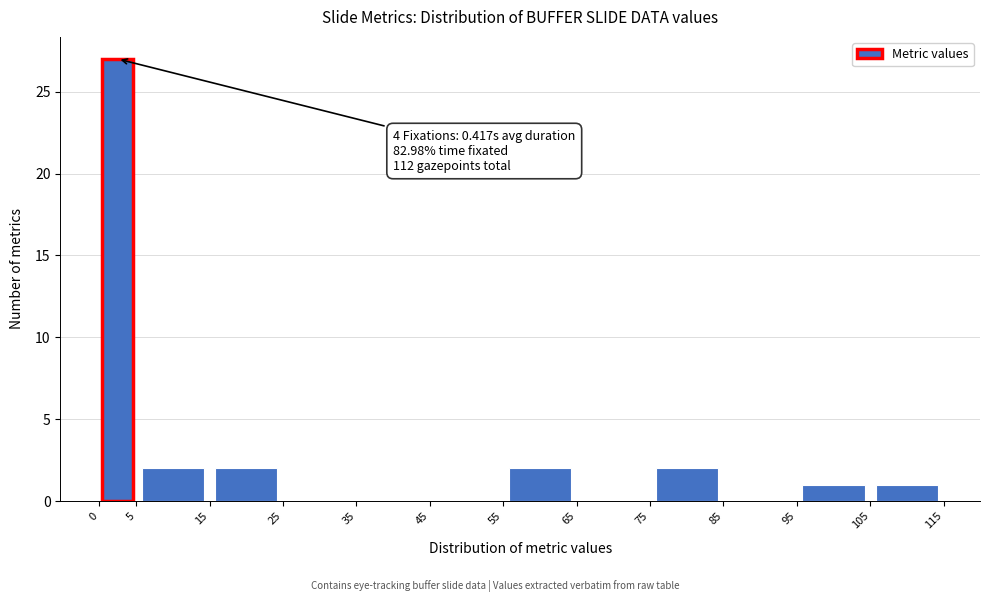

Which range on the x-axis has the tallest bar?

0 to 5